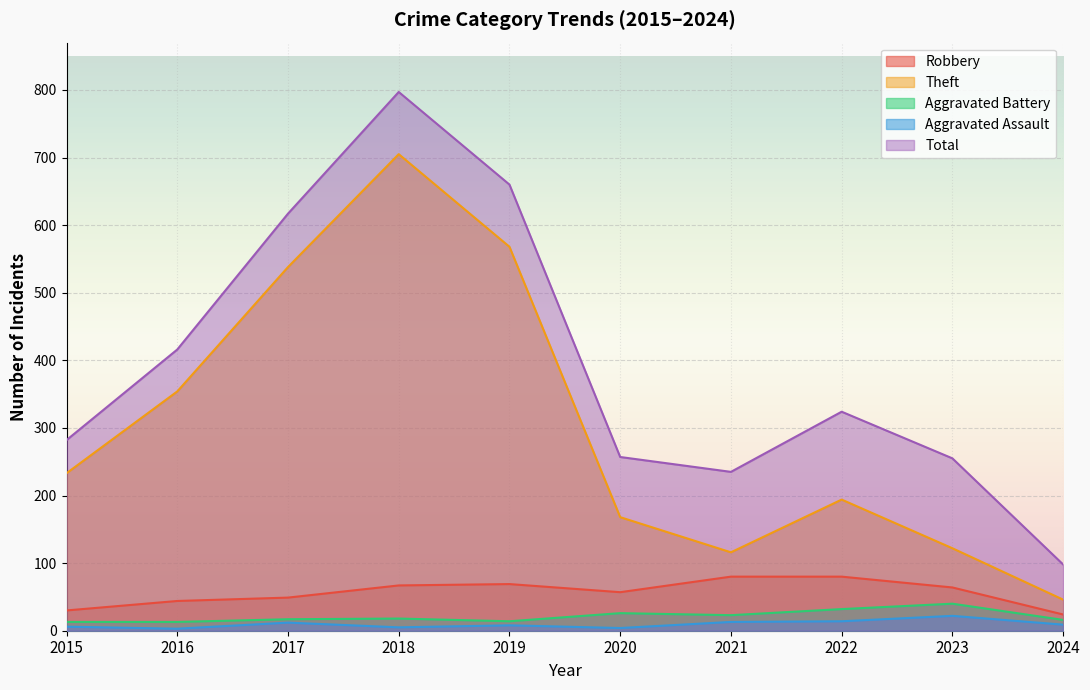

How many interior local peaks does the Total series have?

2